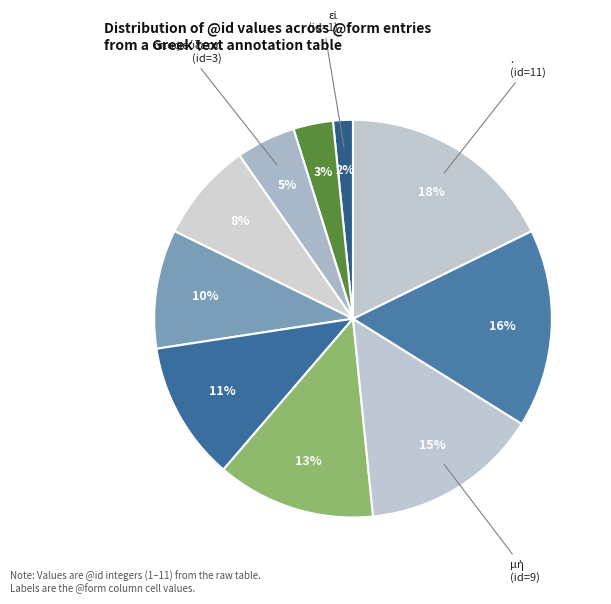

How many segments does this pie chart have?

10